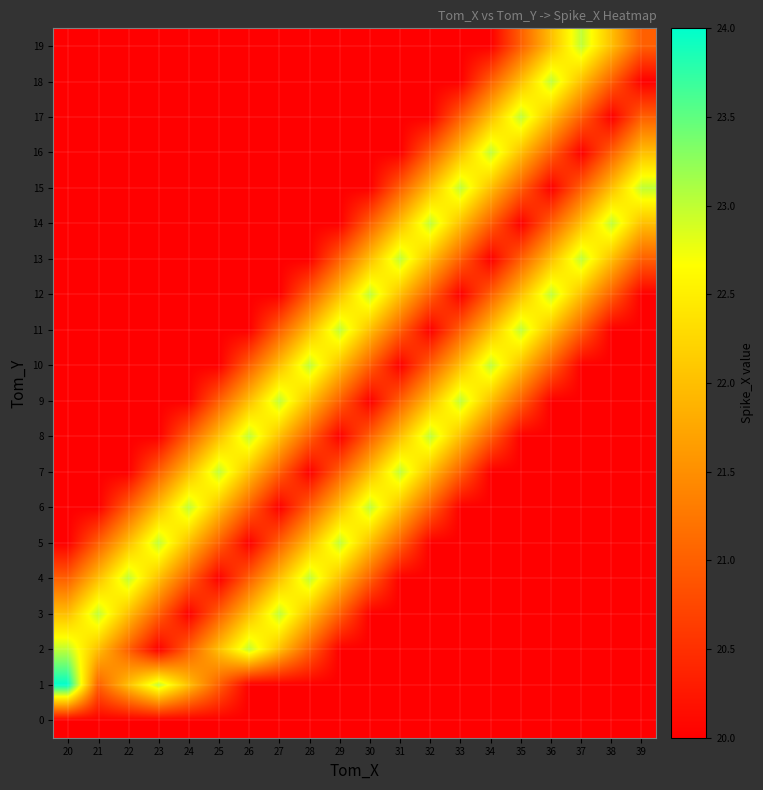

What is the difference between the highest and lowest values at 32?

3